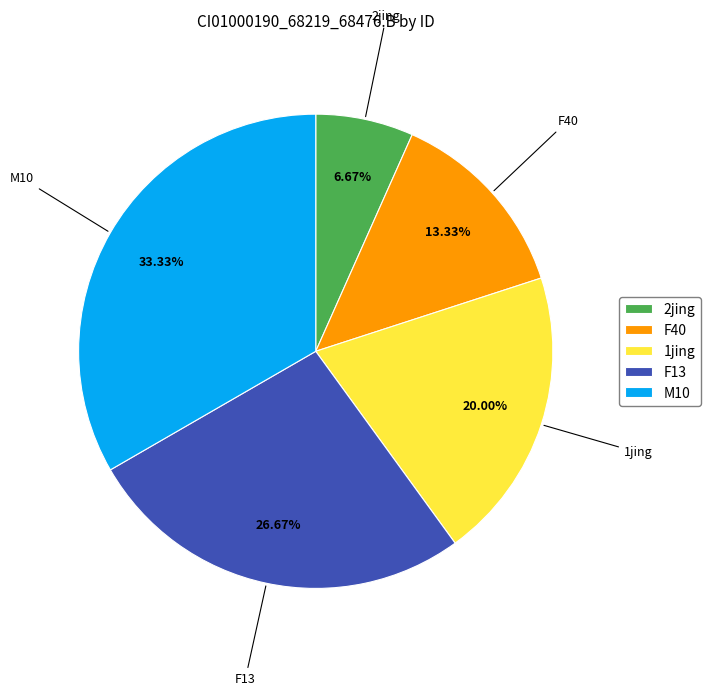

Which slice is the smallest?

2jing